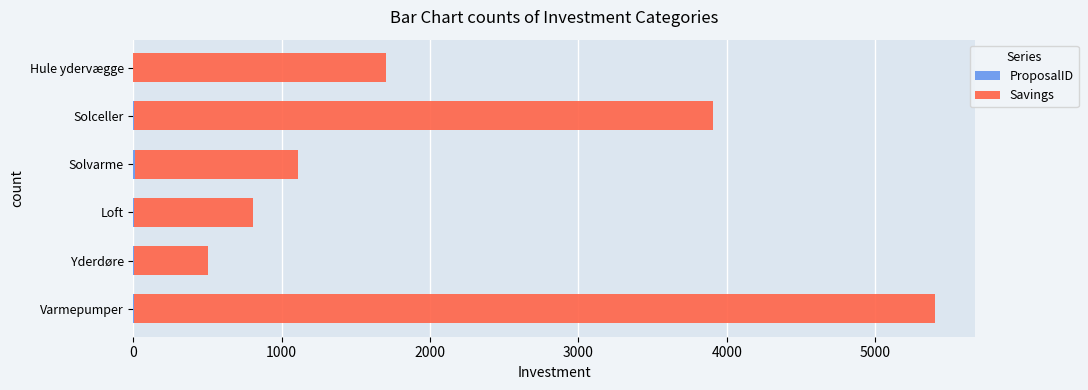

What is the total value across all series at Hule ydervægge?

1700